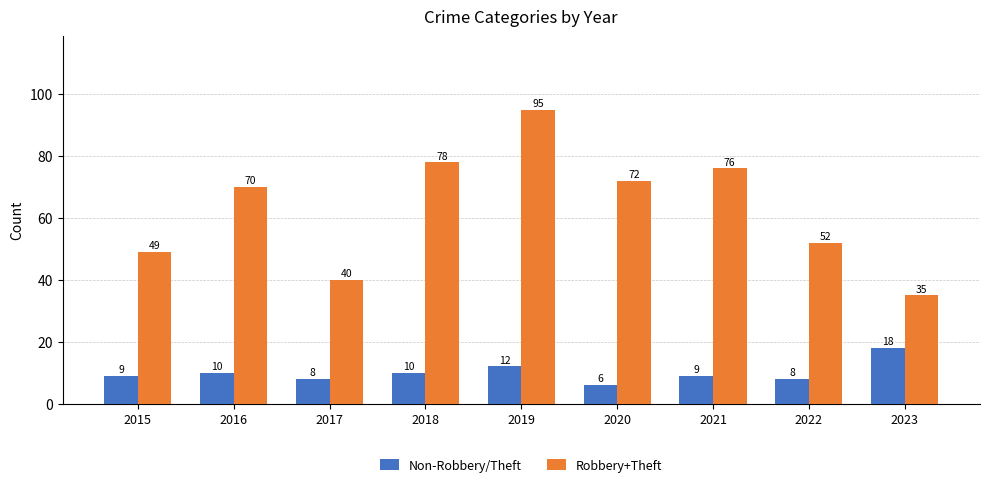

What are all the series names shown in the legend?

Non-Robbery/Theft, Robbery+Theft